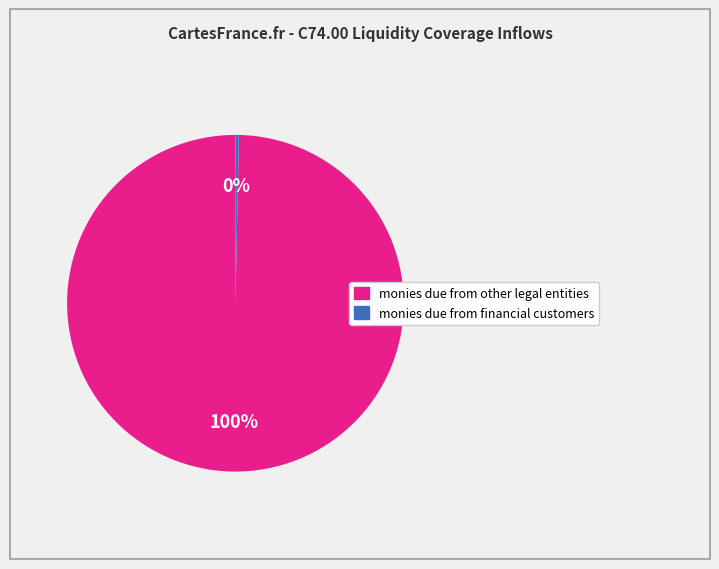

Is there any slice that represents more than half of the pie?

Yes